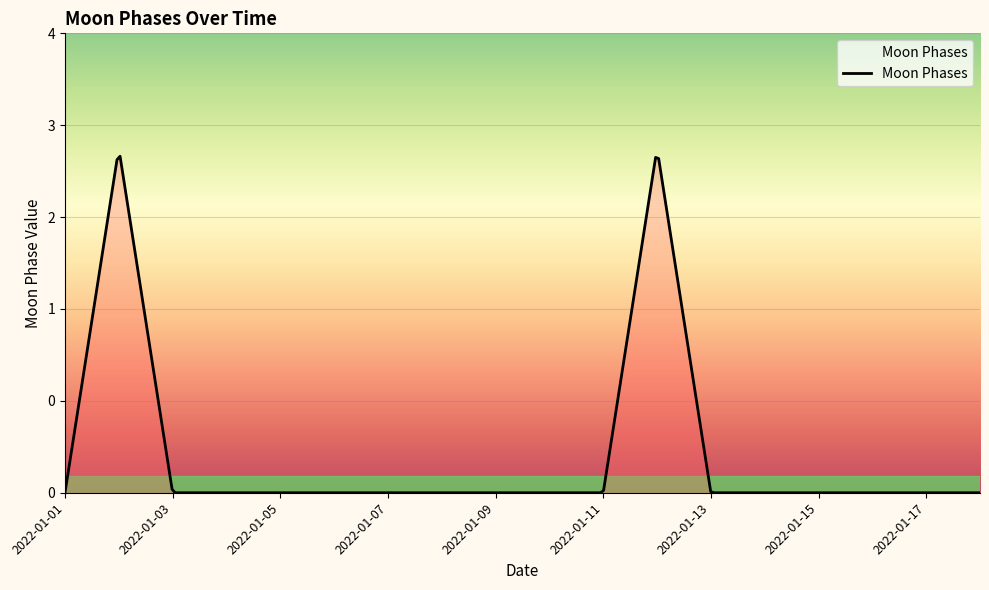

How many points are higher than both their immediate neighbors (excluding endpoints)?

2